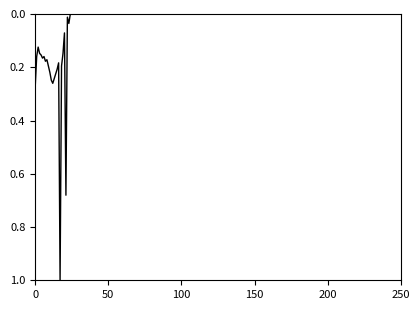

What is the maximum value shown in the chart?

1.0